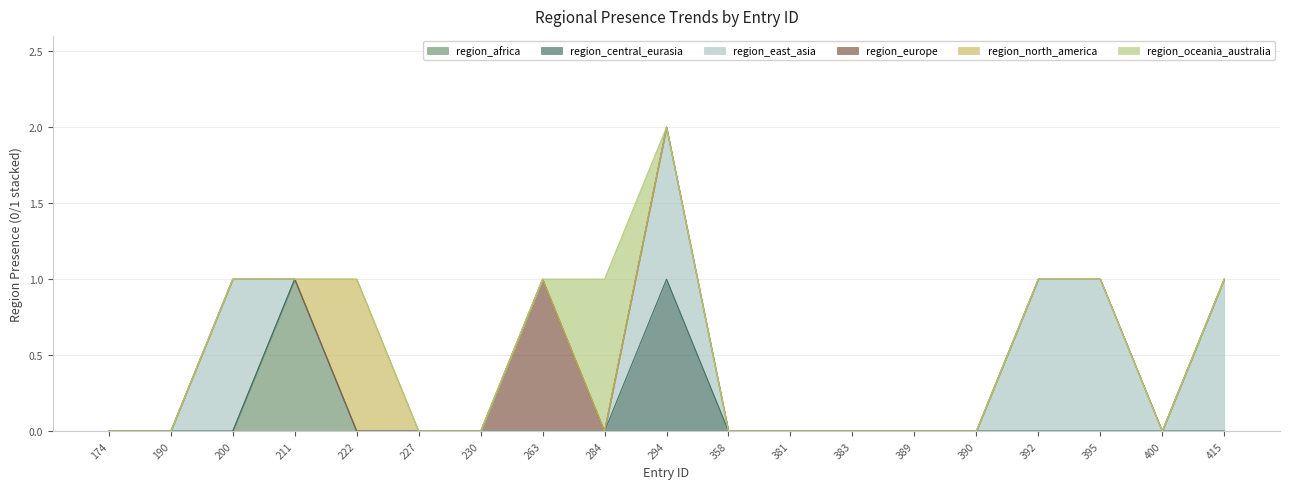

What is the sum of all region_africa values?

1